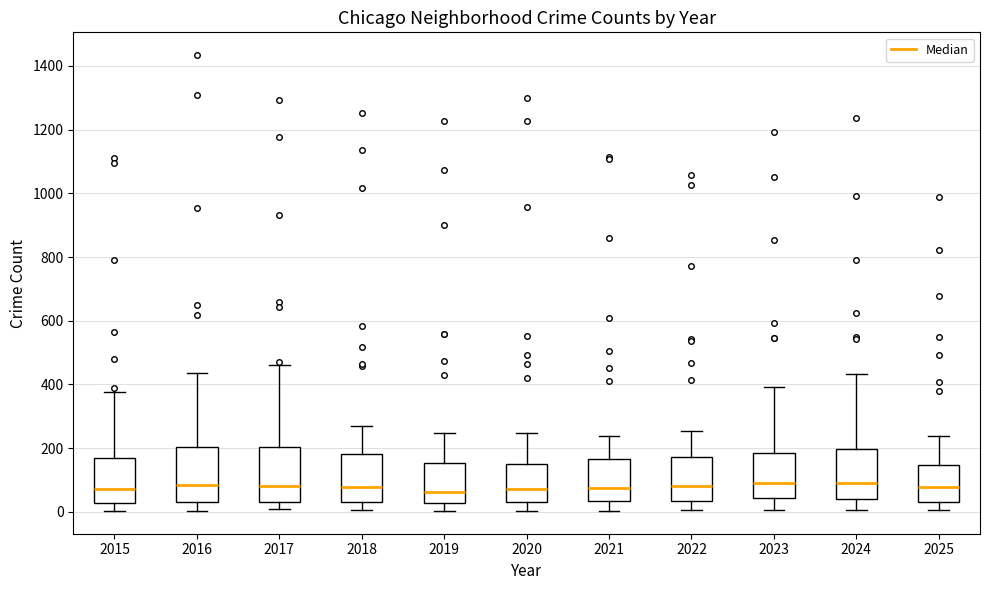

Reading left to right, read every box against the y-axis: the position of its median line, the range the box covers, and the ends of its whiskers. The values are not printed on the chart, so give them approximately, as read against the axis.

2015: median 80, box 20 to 160, whiskers 0 to 380
2016: median 80, box 40 to 200, whiskers 0 to 440
2017: median 80, box 40 to 200, whiskers 0 to 460
2018: median 80, box 40 to 180, whiskers 0 to 280
2019: median 60, box 20 to 160, whiskers 0 to 240
2020: median 80, box 40 to 140, whiskers 0 to 240
2021: median 80, box 40 to 160, whiskers 0 to 240
2022: median 80, box 40 to 180, whiskers 0 to 260
2023: median 100, box 40 to 180, whiskers 0 to 400
2024: median 100, box 40 to 200, whiskers 0 to 440
2025: median 80, box 40 to 140, whiskers 0 to 240